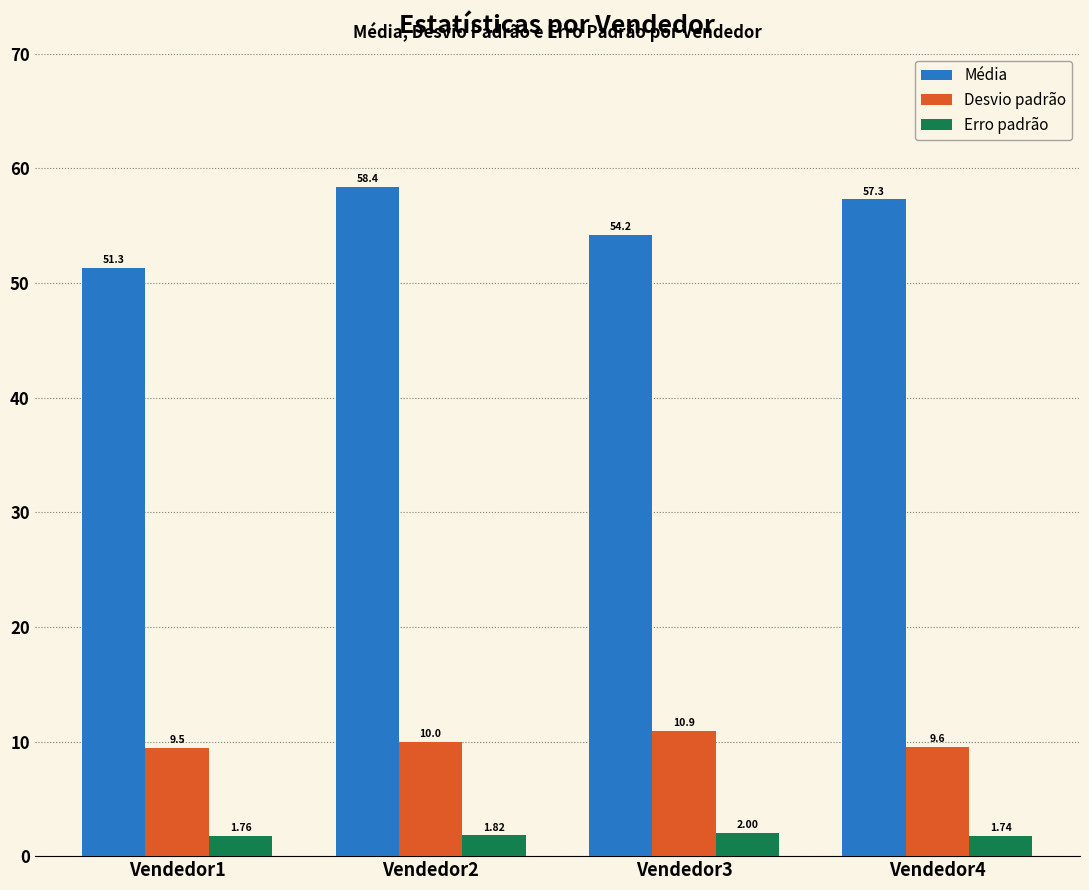

What is the difference between the highest and lowest values at Vendedor2?

56.6